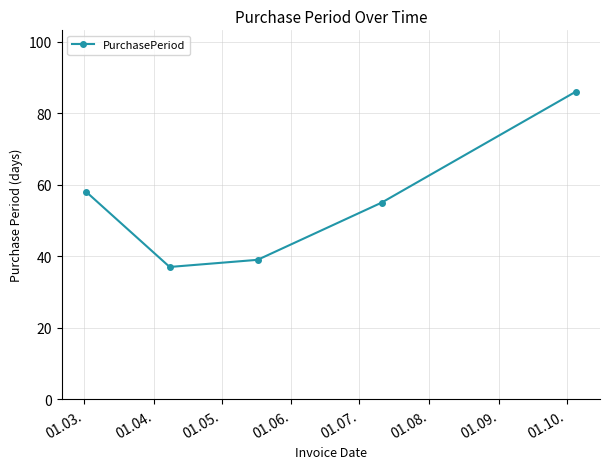

Reading left to right, list all the values displayed in this chart.

58	37	39	55	86